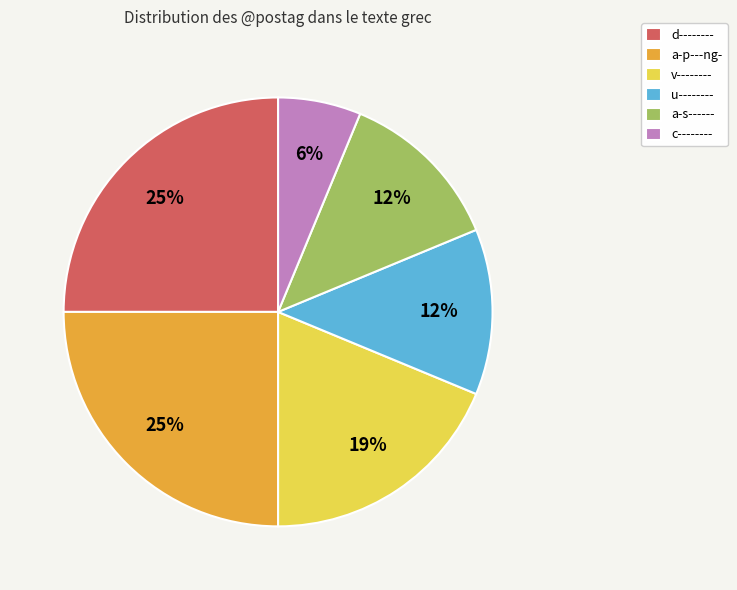

The c-------- slice represents 1% of the pie. True or false?

False